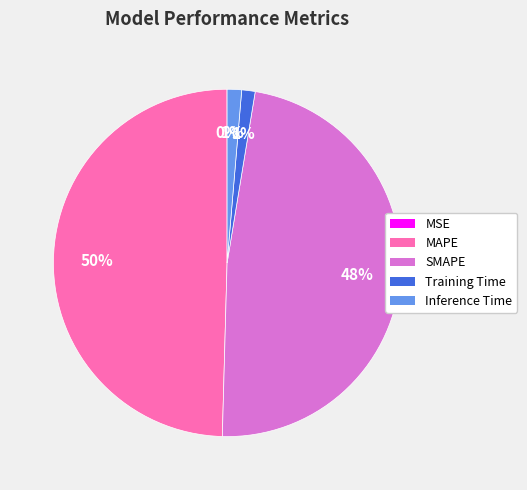

To the nearest percent, what is the average slice percentage?

20%